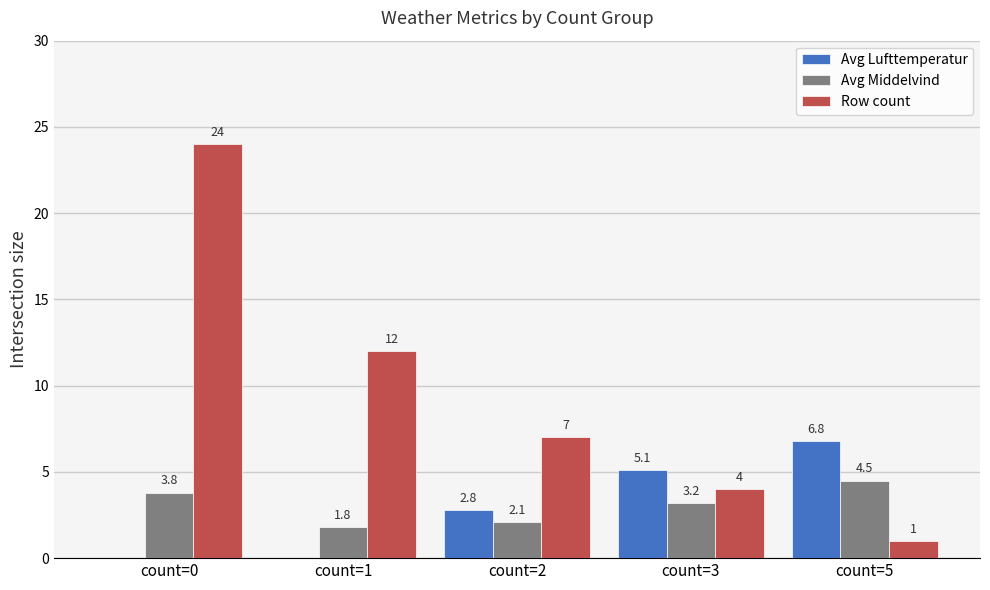

Are the bars grouped side by side (vs. stacked)?

Yes